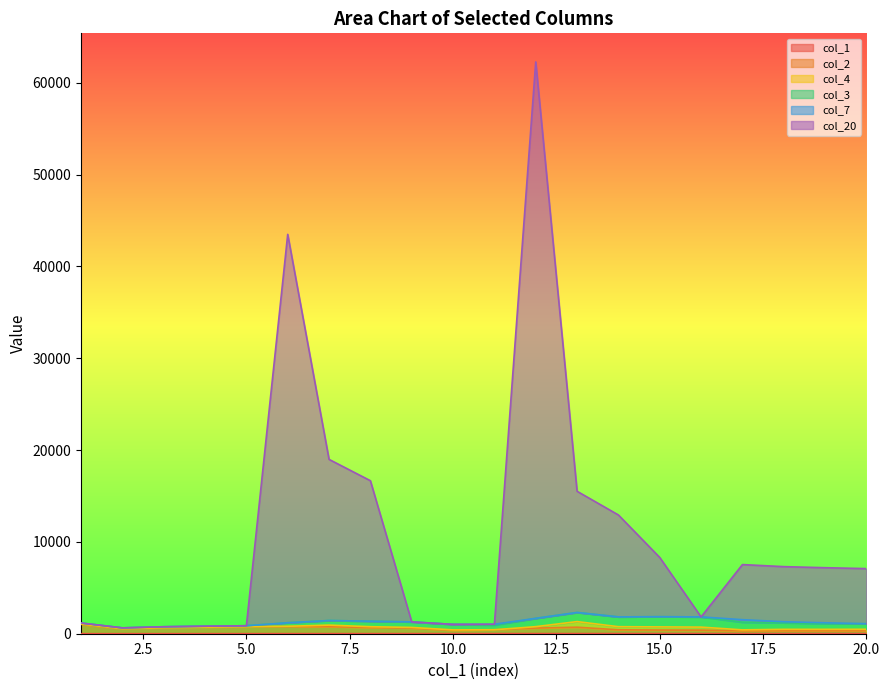

What is the value of the col_20 point at the 1st from the left?

1166